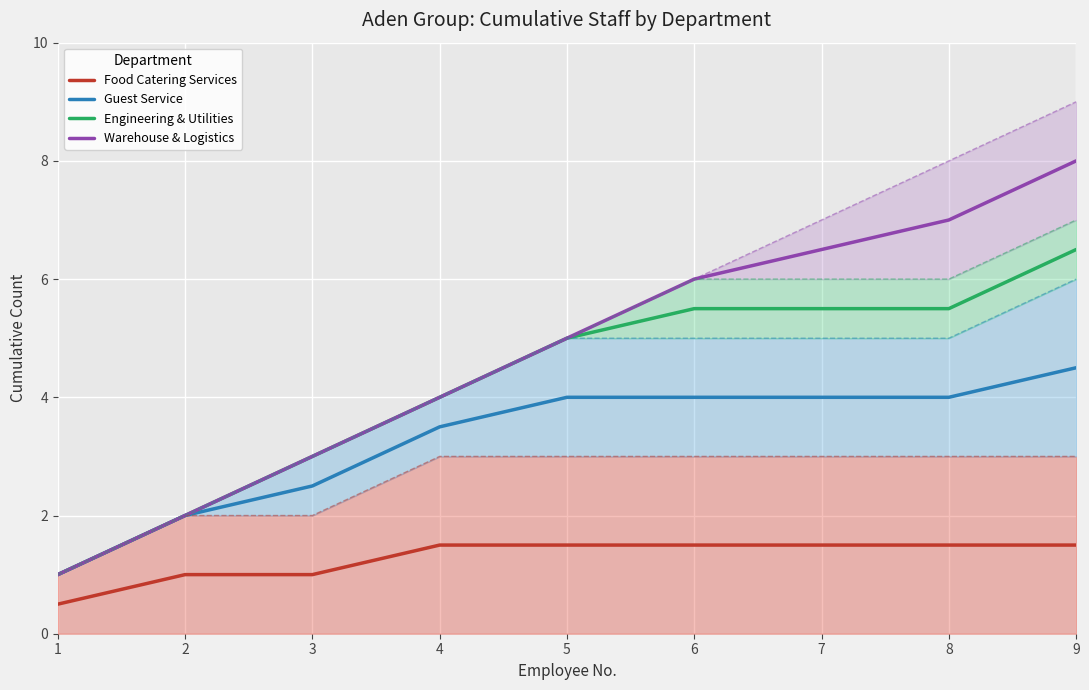

How many data points does each series have?

9